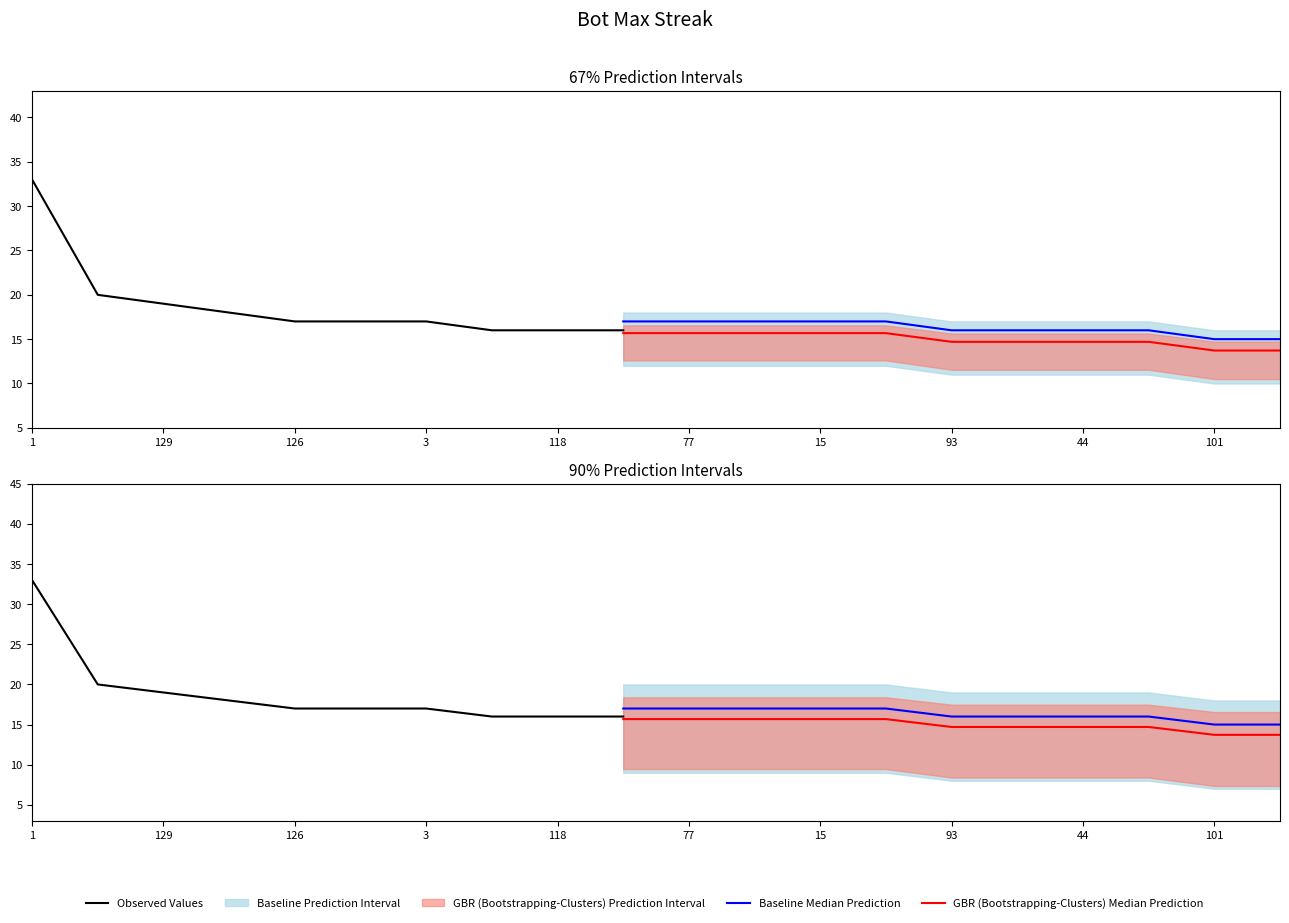

Is it true that the value at 118 is 16?

True